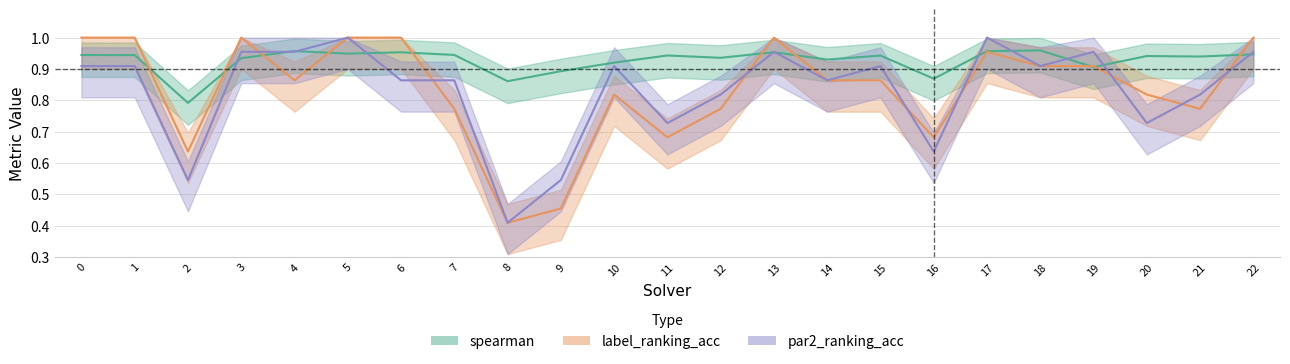

List the series in order of their peak value, lowest first.

spearman, label_ranking_acc, par2_ranking_acc